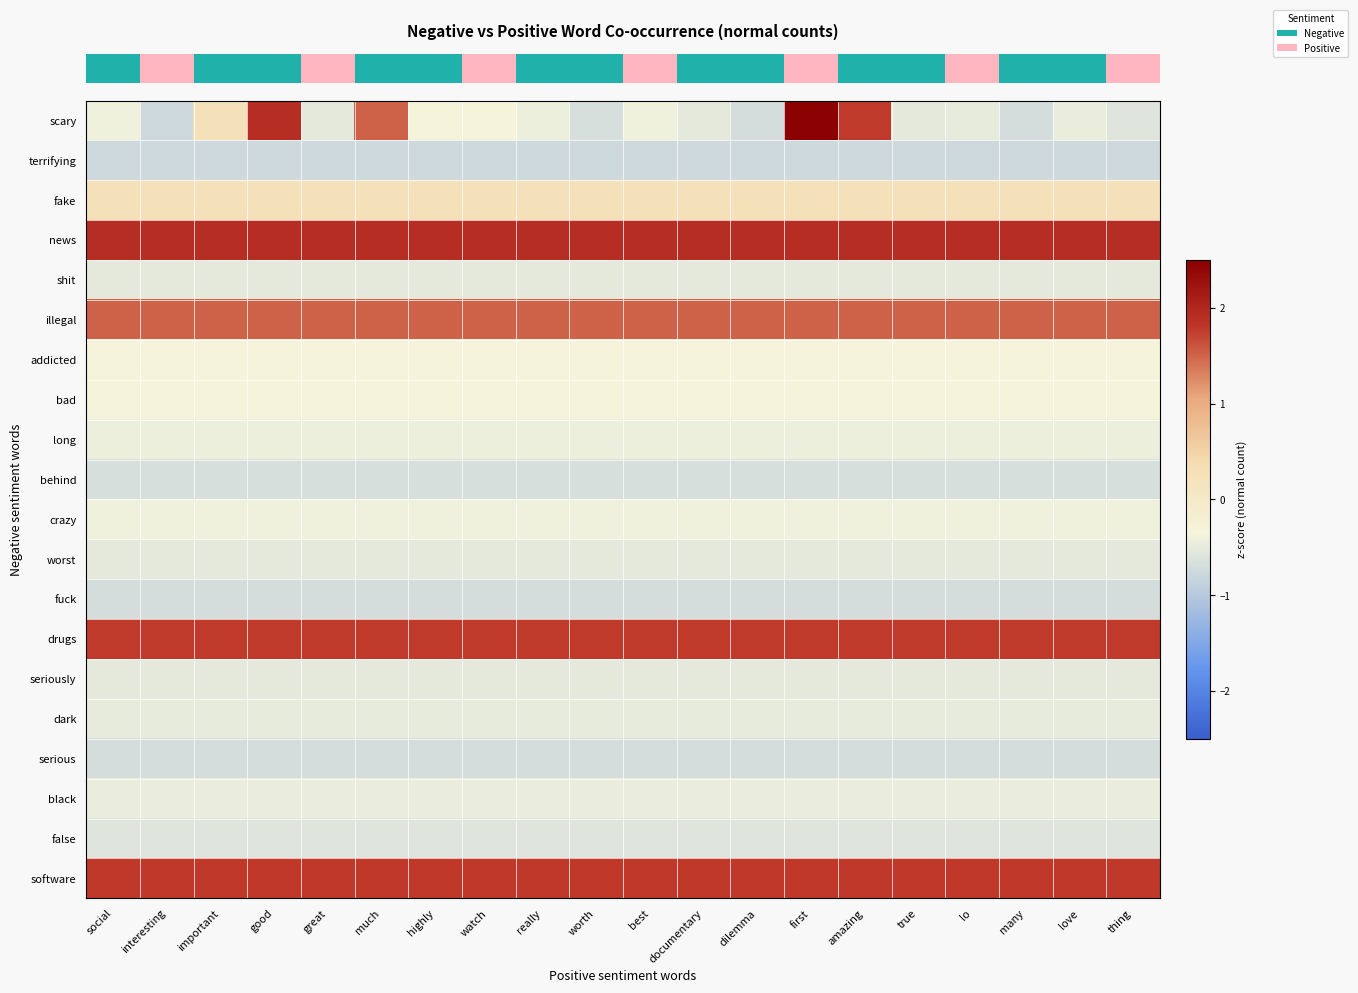

Reading right to left, transcribe all the data shown in this chart.

row_0: thing=-0.6	love=-0.5	many=-0.7	lo=-0.5	true=-0.5	amazing=1.8	first=7.5	dilemma=-0.7	documentary=-0.5	best=-0.4	worth=-0.7	really=-0.4	watch=-0.3	highly=-0.3	much=1.5	great=-0.5	good=1.9	important=0.2	interesting=-0.8	social=-0.4
row_1: thing=-0.8	love=-0.8	many=-0.8	lo=-0.8	true=-0.8	amazing=-0.8	first=-0.8	dilemma=-0.8	documentary=-0.8	best=-0.8	worth=-0.8	really=-0.8	watch=-0.8	highly=-0.8	much=-0.8	great=-0.8	good=-0.8	important=-0.8	interesting=-0.8	social=-0.8
row_2: thing=0.2	love=0.2	many=0.2	lo=0.2	true=0.2	amazing=0.2	first=0.2	dilemma=0.2	documentary=0.2	best=0.2	worth=0.2	really=0.2	watch=0.2	highly=0.2	much=0.2	great=0.2	good=0.2	important=0.2	interesting=0.2	social=0.2
row_3: thing=1.9	love=1.9	many=1.9	lo=1.9	true=1.9	amazing=1.9	first=1.9	dilemma=1.9	documentary=1.9	best=1.9	worth=1.9	really=1.9	watch=1.9	highly=1.9	much=1.9	great=1.9	good=1.9	important=1.9	interesting=1.9	social=1.9
row_4: thing=-0.5	love=-0.5	many=-0.5	lo=-0.5	true=-0.5	amazing=-0.5	first=-0.5	dilemma=-0.5	documentary=-0.5	best=-0.5	worth=-0.5	really=-0.5	watch=-0.5	highly=-0.5	much=-0.5	great=-0.5	good=-0.5	important=-0.5	interesting=-0.5	social=-0.5
row_5: thing=1.5	love=1.5	many=1.5	lo=1.5	true=1.5	amazing=1.5	first=1.5	dilemma=1.5	documentary=1.5	best=1.5	worth=1.5	really=1.5	watch=1.5	highly=1.5	much=1.5	great=1.5	good=1.5	important=1.5	interesting=1.5	social=1.5
row_6: thing=-0.3	love=-0.3	many=-0.3	lo=-0.3	true=-0.3	amazing=-0.3	first=-0.3	dilemma=-0.3	documentary=-0.3	best=-0.3	worth=-0.3	really=-0.3	watch=-0.3	highly=-0.3	much=-0.3	great=-0.3	good=-0.3	important=-0.3	interesting=-0.3	social=-0.3
row_7: thing=-0.3	love=-0.3	many=-0.3	lo=-0.3	true=-0.3	amazing=-0.3	first=-0.3	dilemma=-0.3	documentary=-0.3	best=-0.3	worth=-0.3	really=-0.3	watch=-0.3	highly=-0.3	much=-0.3	great=-0.3	good=-0.3	important=-0.3	interesting=-0.3	social=-0.3
row_8: thing=-0.4	love=-0.4	many=-0.4	lo=-0.4	true=-0.4	amazing=-0.4	first=-0.4	dilemma=-0.4	documentary=-0.4	best=-0.4	worth=-0.4	really=-0.4	watch=-0.4	highly=-0.4	much=-0.4	great=-0.4	good=-0.4	important=-0.4	interesting=-0.4	social=-0.4
row_9: thing=-0.7	love=-0.7	many=-0.7	lo=-0.7	true=-0.7	amazing=-0.7	first=-0.7	dilemma=-0.7	documentary=-0.7	best=-0.7	worth=-0.7	really=-0.7	watch=-0.7	highly=-0.7	much=-0.7	great=-0.7	good=-0.7	important=-0.7	interesting=-0.7	social=-0.7
row_10: thing=-0.4	love=-0.4	many=-0.4	lo=-0.4	true=-0.4	amazing=-0.4	first=-0.4	dilemma=-0.4	documentary=-0.4	best=-0.4	worth=-0.4	really=-0.4	watch=-0.4	highly=-0.4	much=-0.4	great=-0.4	good=-0.4	important=-0.4	interesting=-0.4	social=-0.4
row_11: thing=-0.5	love=-0.5	many=-0.5	lo=-0.5	true=-0.5	amazing=-0.5	first=-0.5	dilemma=-0.5	documentary=-0.5	best=-0.5	worth=-0.5	really=-0.5	watch=-0.5	highly=-0.5	much=-0.5	great=-0.5	good=-0.5	important=-0.5	interesting=-0.5	social=-0.5
row_12: thing=-0.7	love=-0.7	many=-0.7	lo=-0.7	true=-0.7	amazing=-0.7	first=-0.7	dilemma=-0.7	documentary=-0.7	best=-0.7	worth=-0.7	really=-0.7	watch=-0.7	highly=-0.7	much=-0.7	great=-0.7	good=-0.7	important=-0.7	interesting=-0.7	social=-0.7
row_13: thing=1.8	love=1.8	many=1.8	lo=1.8	true=1.8	amazing=1.8	first=1.8	dilemma=1.8	documentary=1.8	best=1.8	worth=1.8	really=1.8	watch=1.8	highly=1.8	much=1.8	great=1.8	good=1.8	important=1.8	interesting=1.8	social=1.8
row_14: thing=-0.5	love=-0.5	many=-0.5	lo=-0.5	true=-0.5	amazing=-0.5	first=-0.5	dilemma=-0.5	documentary=-0.5	best=-0.5	worth=-0.5	really=-0.5	watch=-0.5	highly=-0.5	much=-0.5	great=-0.5	good=-0.5	important=-0.5	interesting=-0.5	social=-0.5
row_15: thing=-0.5	love=-0.5	many=-0.5	lo=-0.5	true=-0.5	amazing=-0.5	first=-0.5	dilemma=-0.5	documentary=-0.5	best=-0.5	worth=-0.5	really=-0.5	watch=-0.5	highly=-0.5	much=-0.5	great=-0.5	good=-0.5	important=-0.5	interesting=-0.5	social=-0.5
row_16: thing=-0.7	love=-0.7	many=-0.7	lo=-0.7	true=-0.7	amazing=-0.7	first=-0.7	dilemma=-0.7	documentary=-0.7	best=-0.7	worth=-0.7	really=-0.7	watch=-0.7	highly=-0.7	much=-0.7	great=-0.7	good=-0.7	important=-0.7	interesting=-0.7	social=-0.7
row_17: thing=-0.5	love=-0.5	many=-0.5	lo=-0.5	true=-0.5	amazing=-0.5	first=-0.5	dilemma=-0.5	documentary=-0.5	best=-0.5	worth=-0.5	really=-0.5	watch=-0.5	highly=-0.5	much=-0.5	great=-0.5	good=-0.5	important=-0.5	interesting=-0.5	social=-0.5
row_18: thing=-0.6	love=-0.6	many=-0.6	lo=-0.6	true=-0.6	amazing=-0.6	first=-0.6	dilemma=-0.6	documentary=-0.6	best=-0.6	worth=-0.6	really=-0.6	watch=-0.6	highly=-0.6	much=-0.6	great=-0.6	good=-0.6	important=-0.6	interesting=-0.6	social=-0.6
row_19: thing=1.8	love=1.8	many=1.8	lo=1.8	true=1.8	amazing=1.8	first=1.8	dilemma=1.8	documentary=1.8	best=1.8	worth=1.8	really=1.8	watch=1.8	highly=1.8	much=1.8	great=1.8	good=1.8	important=1.8	interesting=1.8	social=1.8